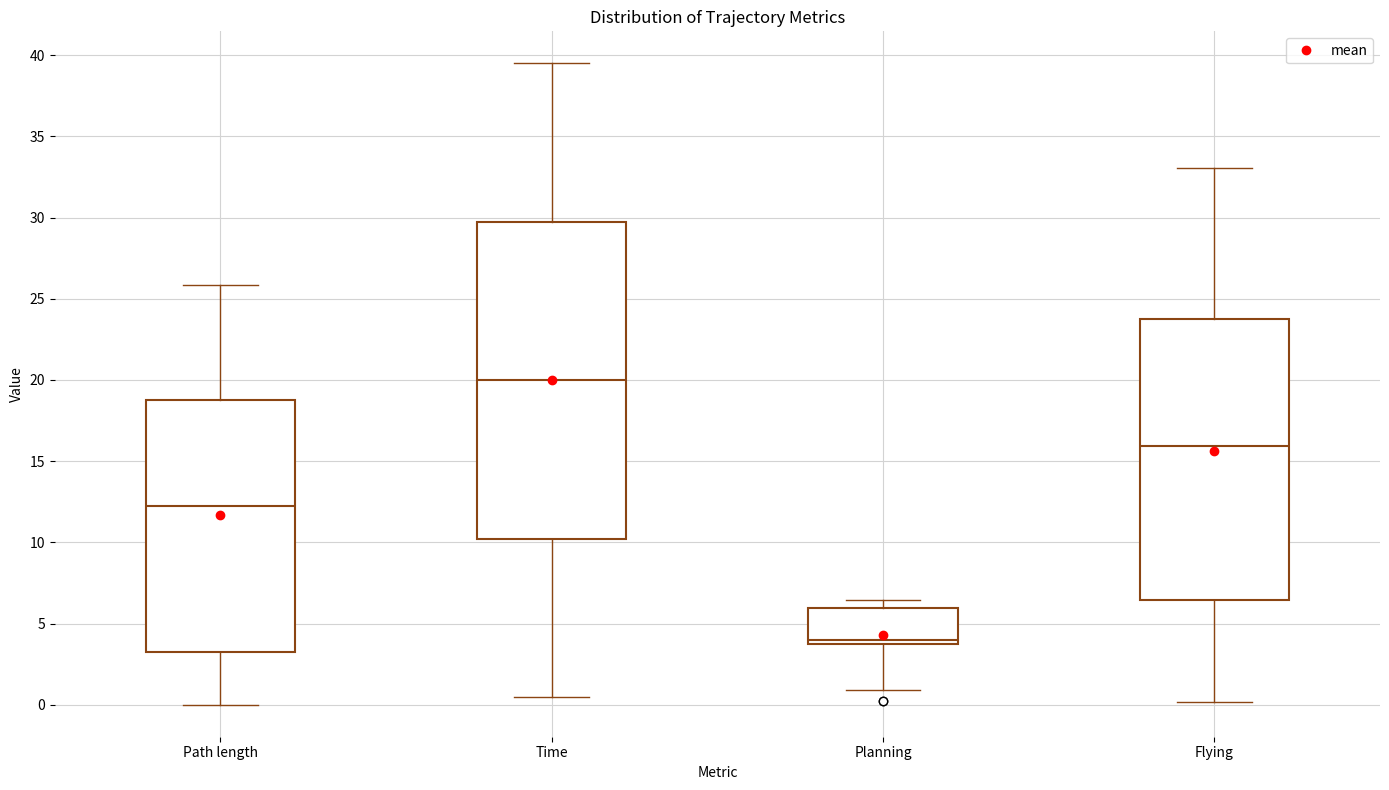

Reading left to right, read every box against the y-axis: the position of its median line, the range the box covers, and the ends of its whiskers. The values are not printed on the chart, so give them approximately, as read against the axis.

Path length: median 12.0, box 3.5 to 19.0, whiskers 0.0 to 26.0
Time: median 20.0, box 10.0 to 29.5, whiskers 0.5 to 39.5
Planning: median 4.0 (just above the box's lower edge), box 4.0 to 6.0, whiskers 1.0 to 6.5
Flying: median 16.0, box 6.5 to 23.5, whiskers 0.0 to 33.0